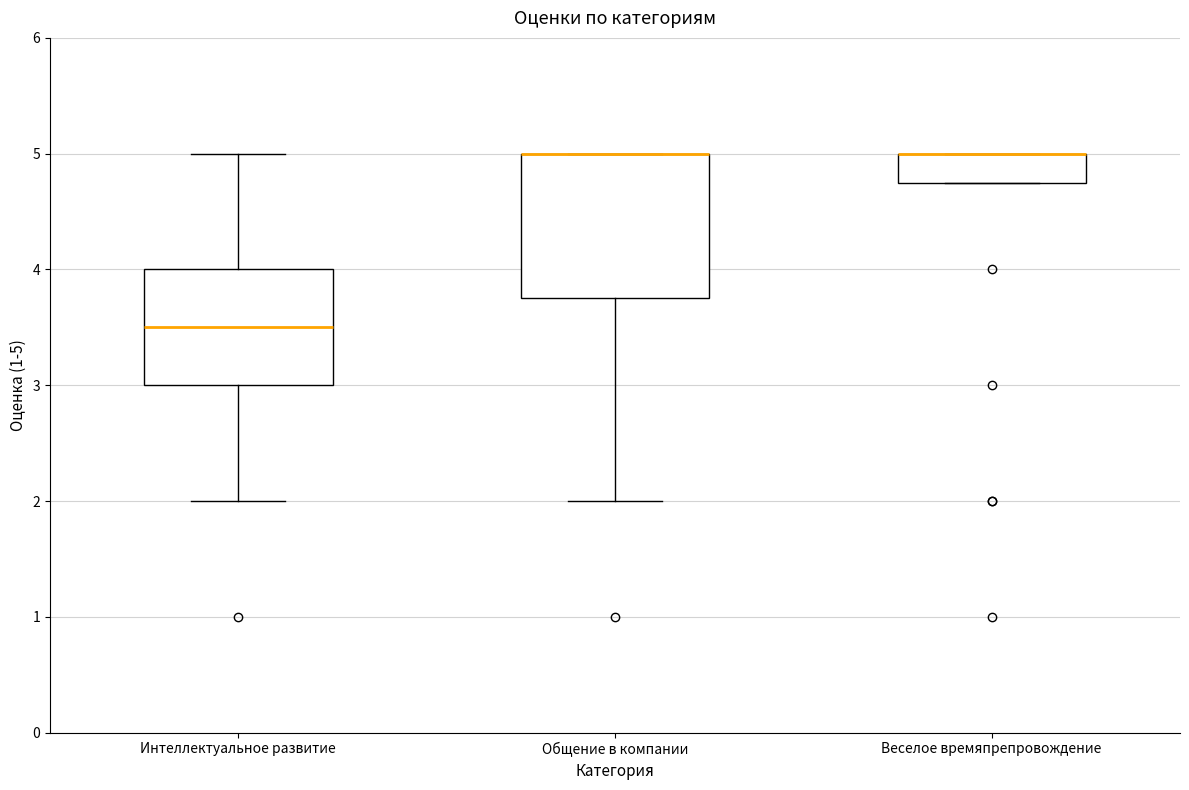

Reading left to right, read every box against the y-axis: the position of its median line, the range the box covers, and the ends of its whiskers. The values are not printed on the chart, so give them approximately, as read against the axis.

Интеллектуальное развитие: median 3.5, box 3.0 to 4.0, whiskers 2.0 to 5.0
Общение в компании: median 5.0 (drawn on the box's upper edge), box 3.8 to 5.0, whiskers 2.0 to 5.0
Веселое времяпрепровождение: median 5.0 (drawn on the box's upper edge), box 4.8 to 5.0, whiskers 4.8 to 5.0